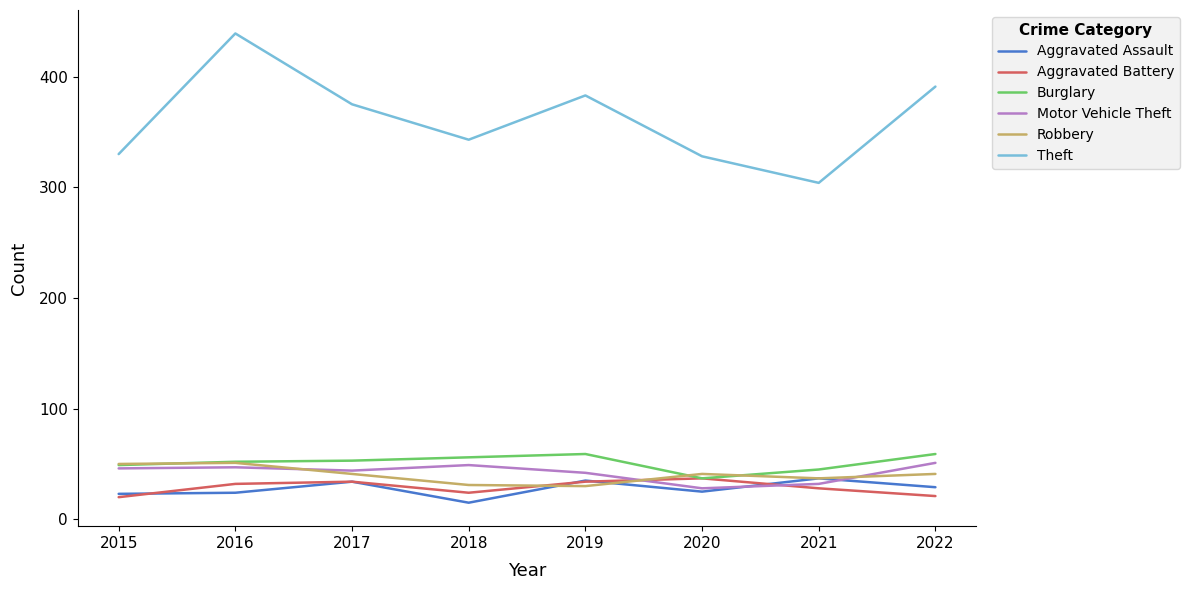

True or false: Theft and Motor Vehicle Theft intersect in this chart.

False